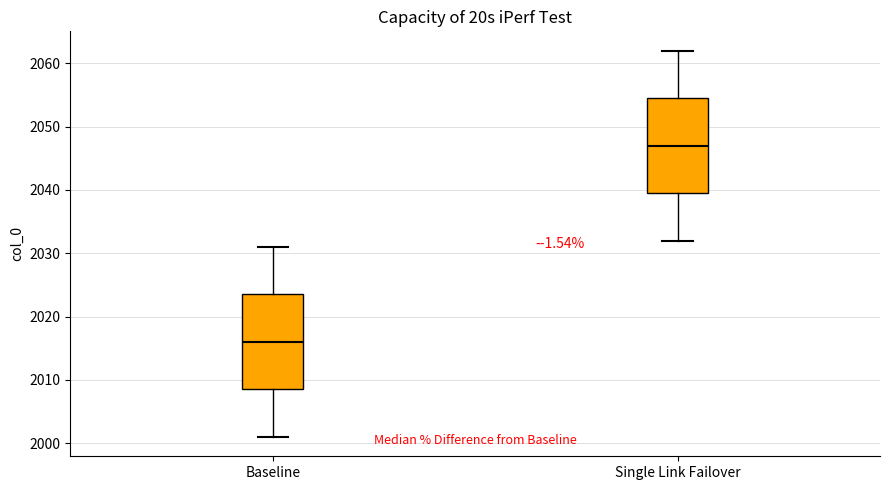

Which box has the highest median line?

Single Link Failover